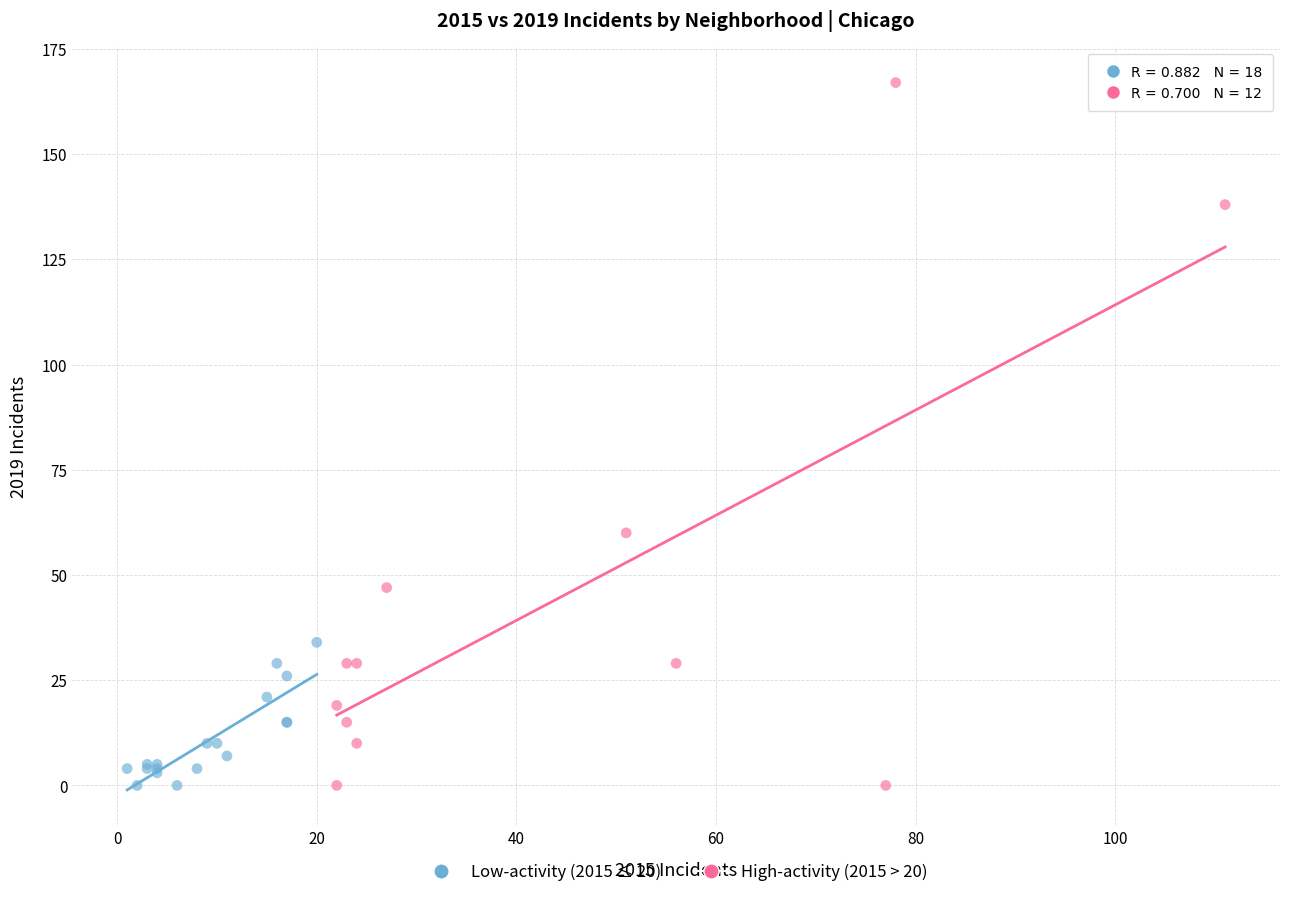

Which series reaches the maximum Y coordinate?

High-activity (2015 > 20)